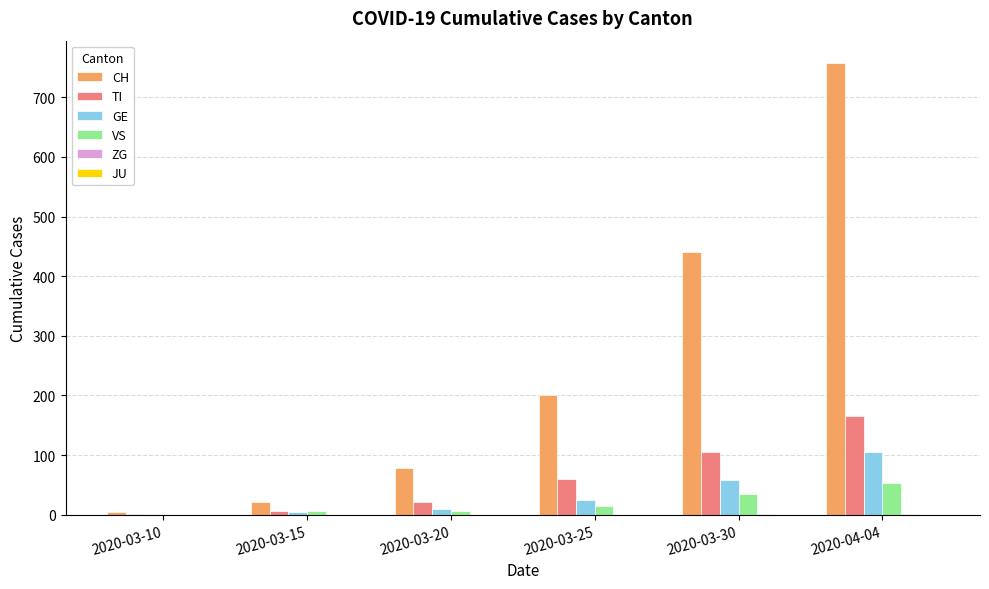

Between 2020-03-20 and 2020-04-04, which series saw the biggest shift?

CH